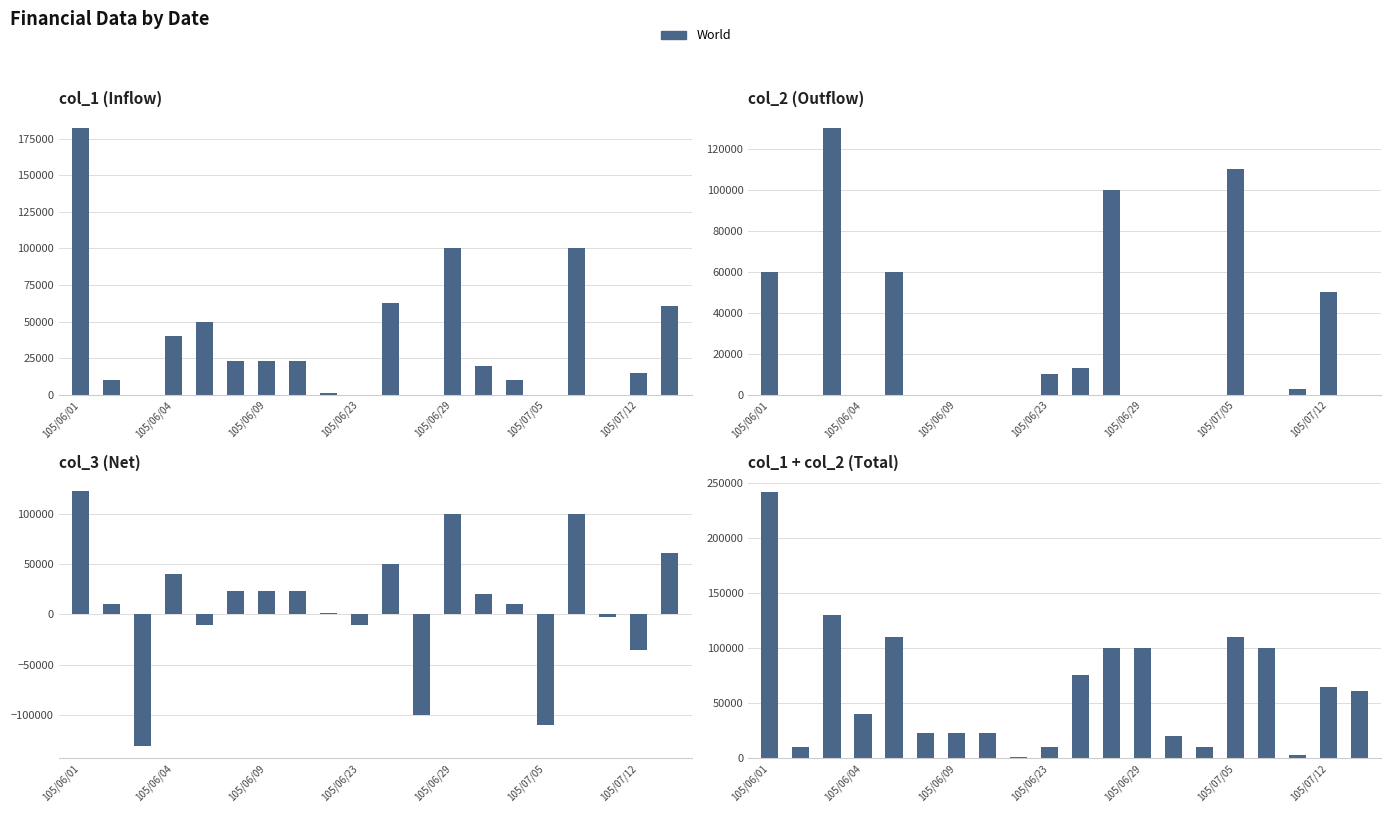

What position from the right is 16?

4